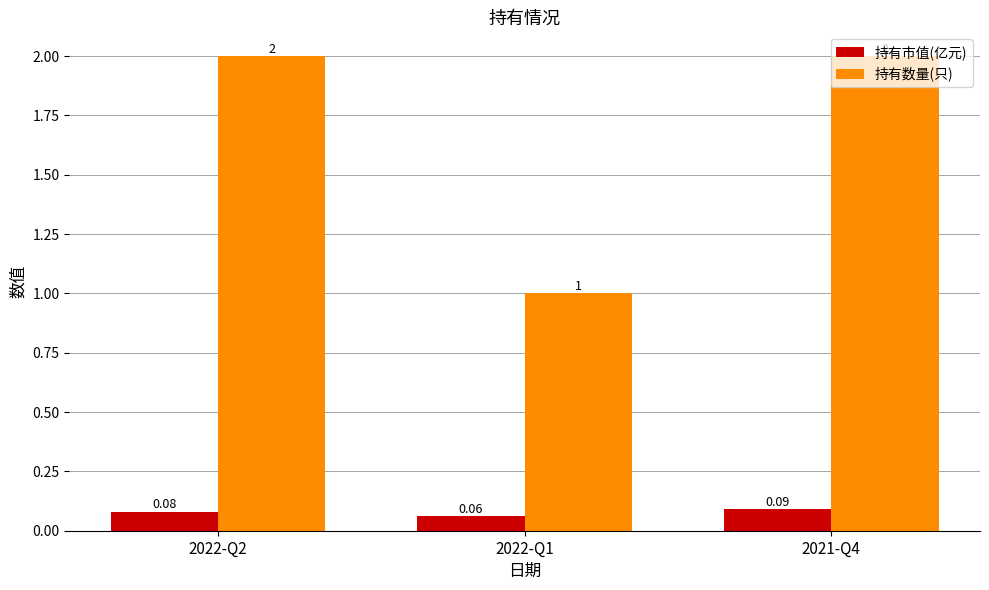

The value of 持有数量(只) at 2022-Q2 is 2.0. True or false?

True